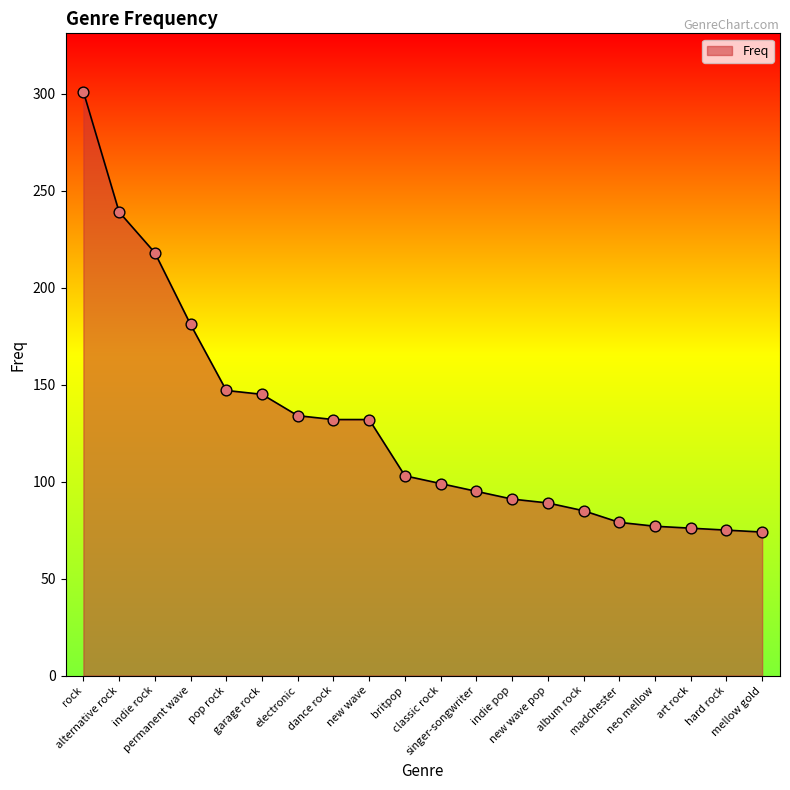

Which has a higher value, pop rock or mellow gold?

pop rock